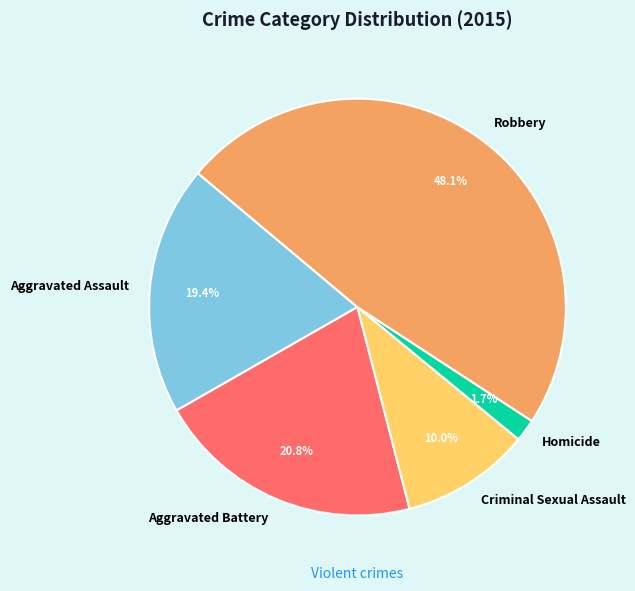

Approximately how many times larger is the value at Robbery compared to Aggravated Assault?

2.5